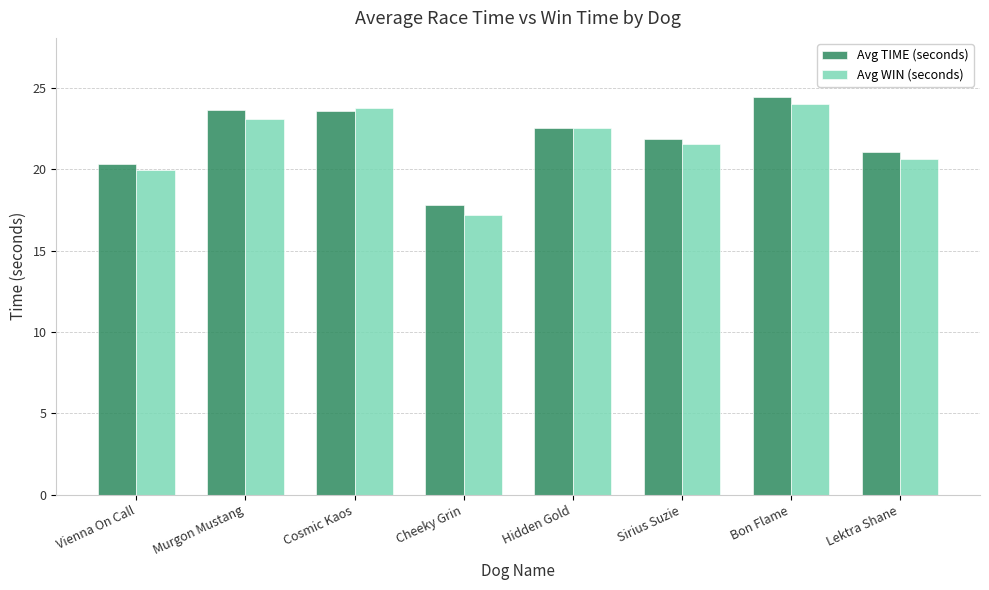

What is the label of the 7th bar from the right?

Murgon Mustang